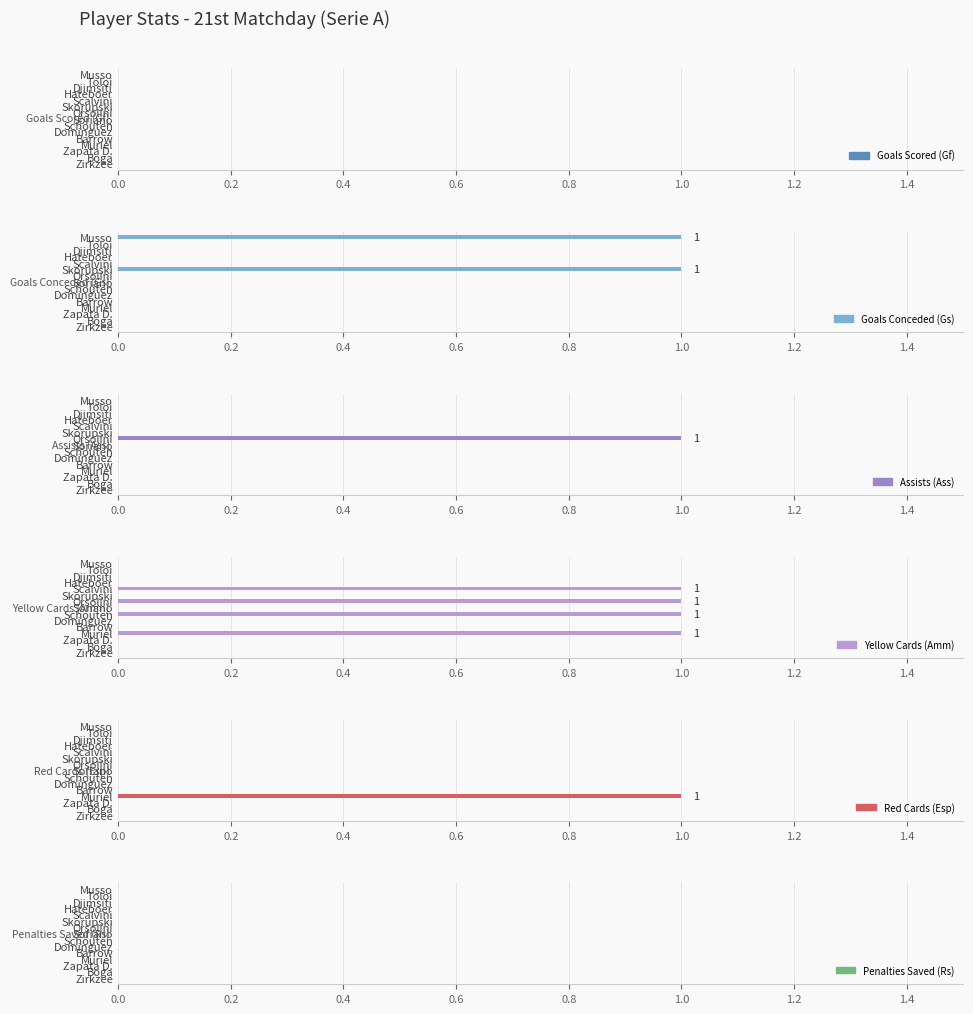

Does the chart contain any negative values?

No